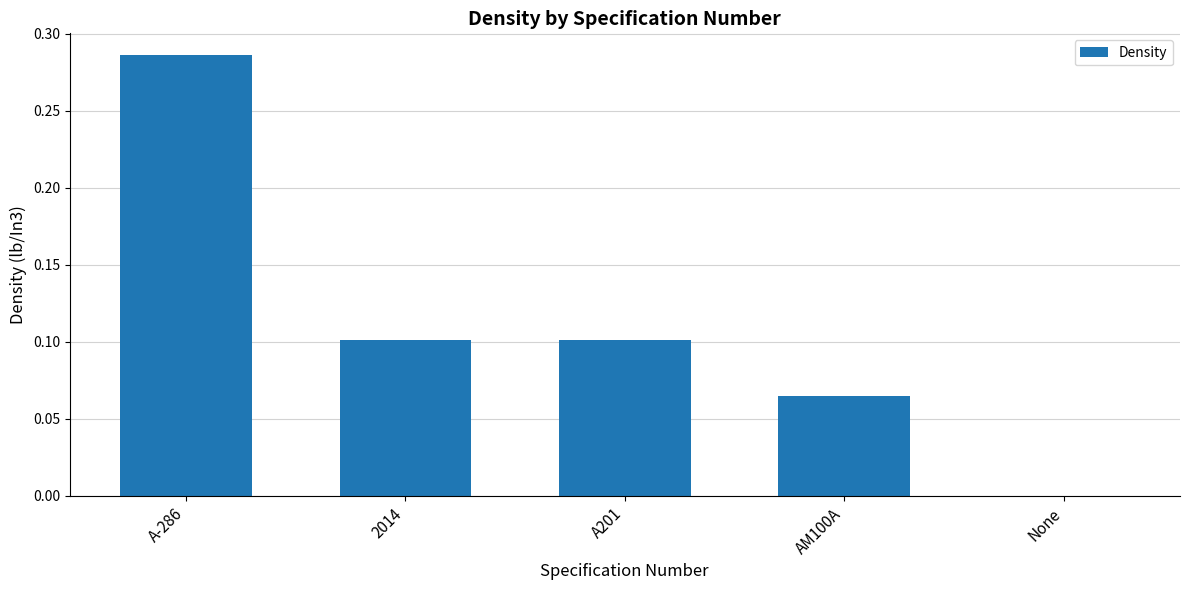

What is the change in value from A-286 to A201?

-0.2